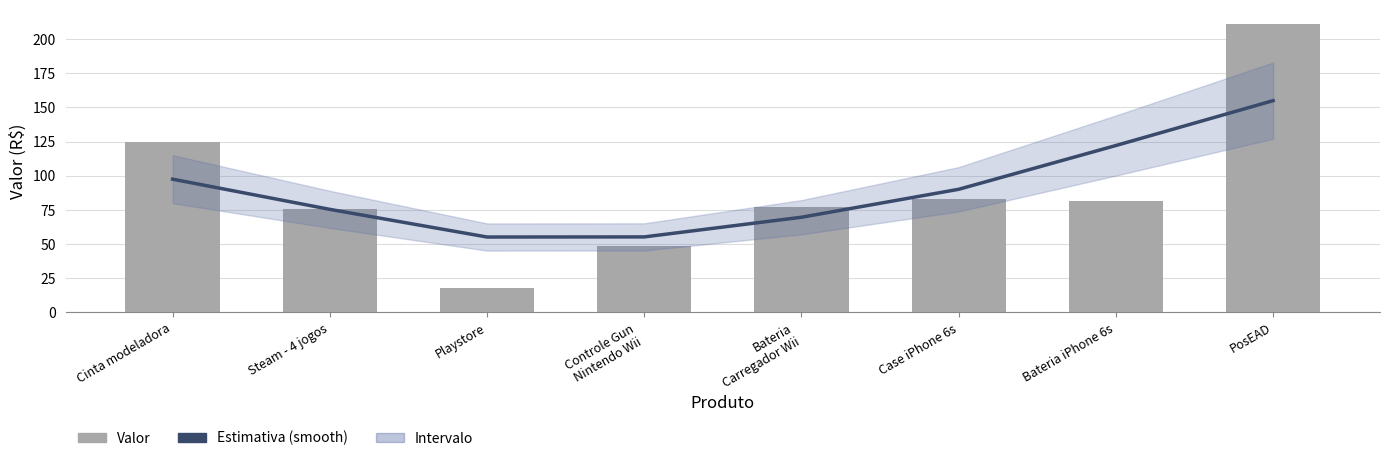

What is the lowest value of the Estimativa series?

55.2